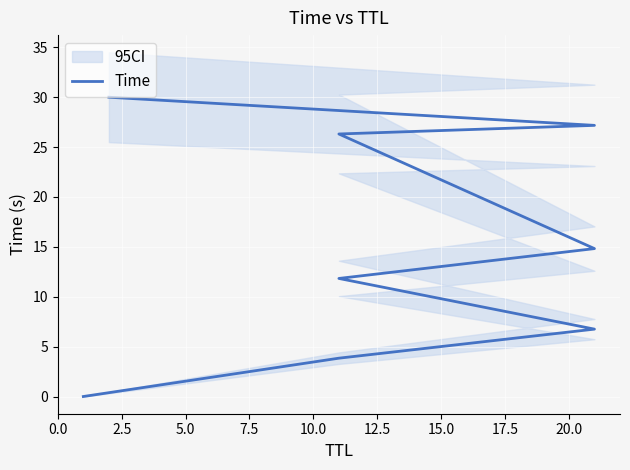

Approximately how many times larger is the value at 7.5 compared to 10.0?

0.8